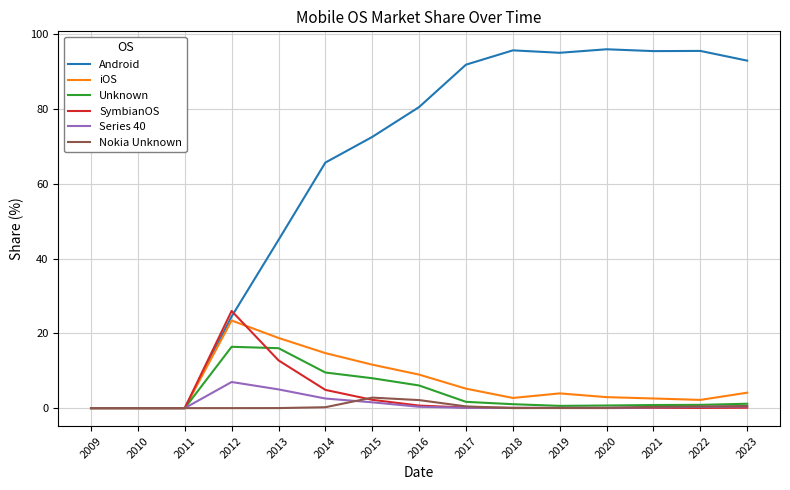

Which series has the largest total across all categories?

Android